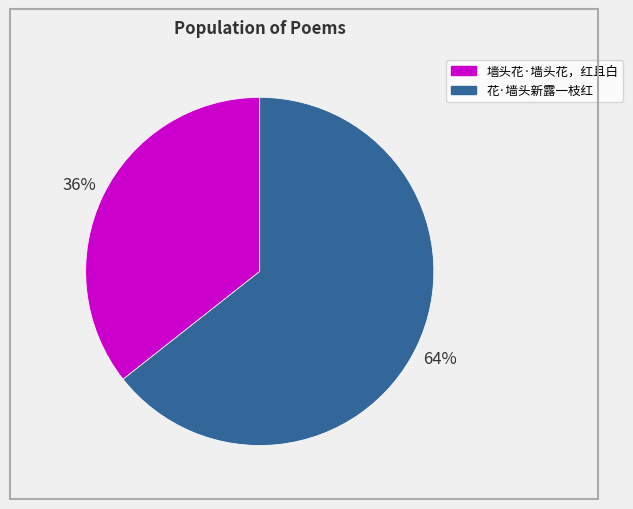

Count the number of slices in the pie.

2